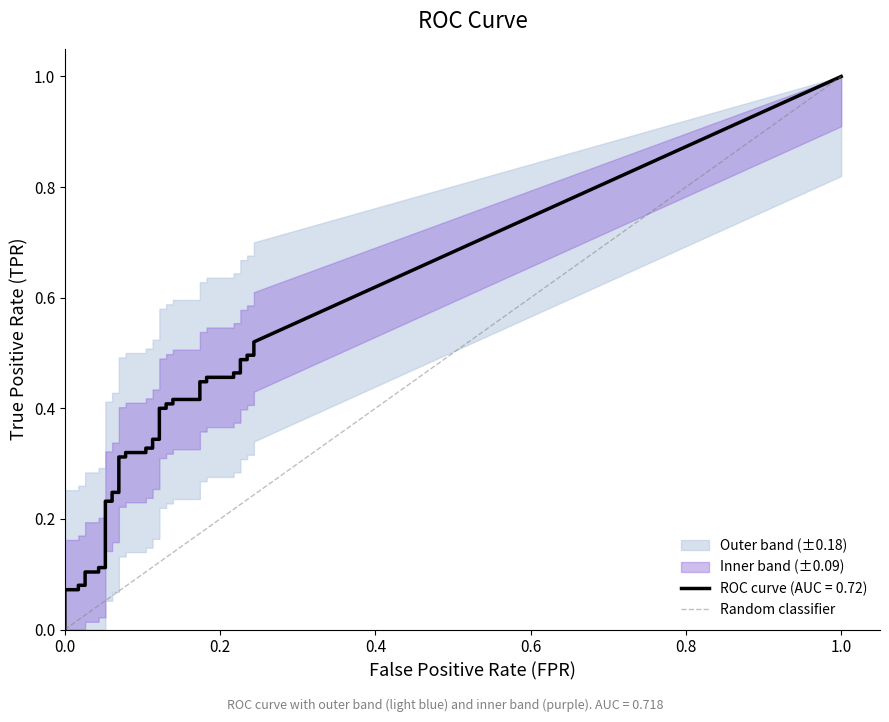

What is the sum of all values?

1